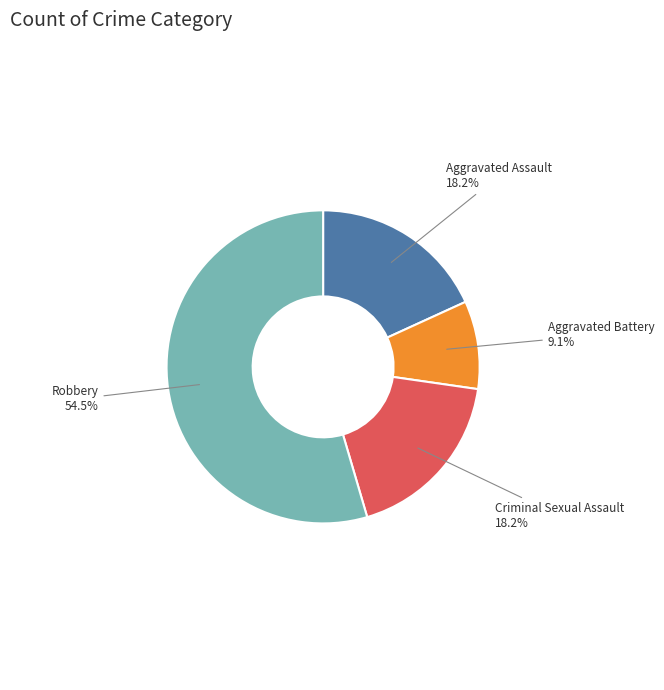

How many segments does this pie chart have?

4